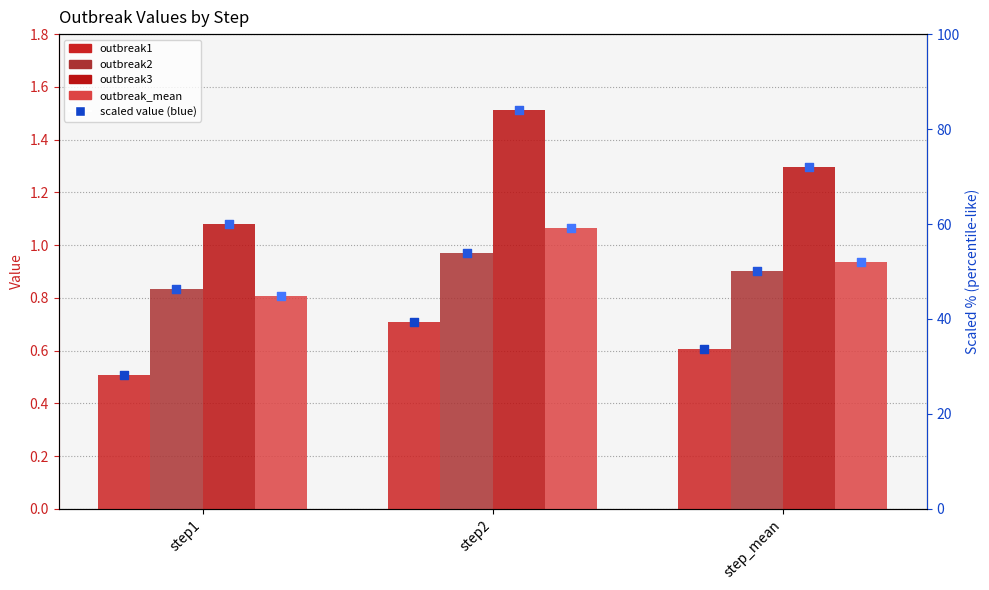

What are all the series names shown in the legend?

outbreak1, outbreak2, outbreak3, outbreak_mean